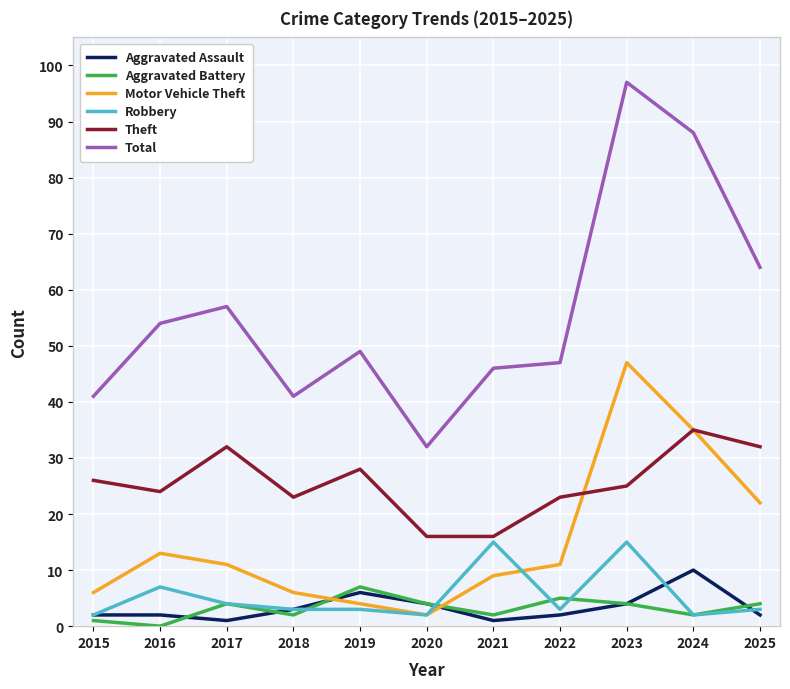

What is the spread (max minus min) of values at 2024?

86